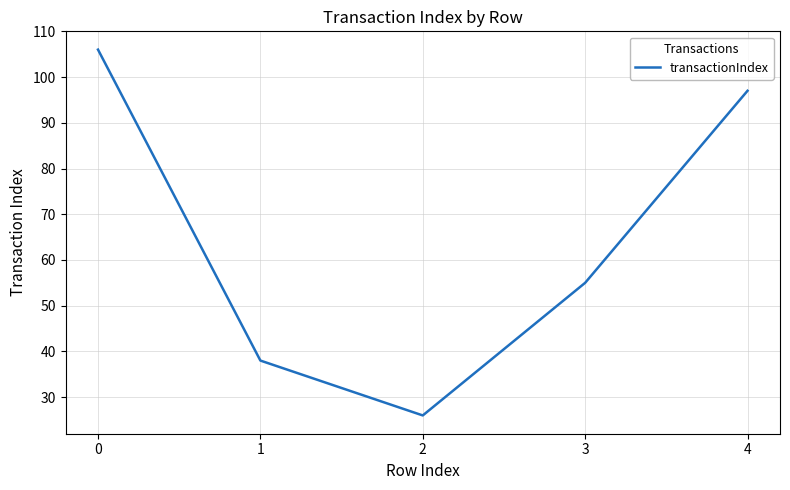

The value at 0 is 106. True or false?

True